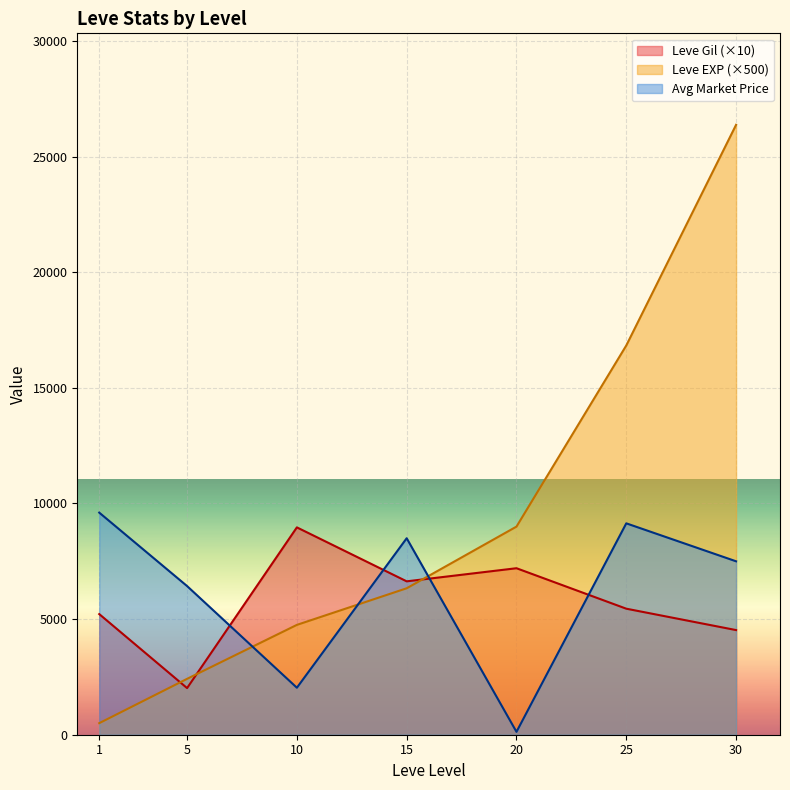

True or false: Leve Gil (×10) and Avg Market Price intersect in this chart.

True